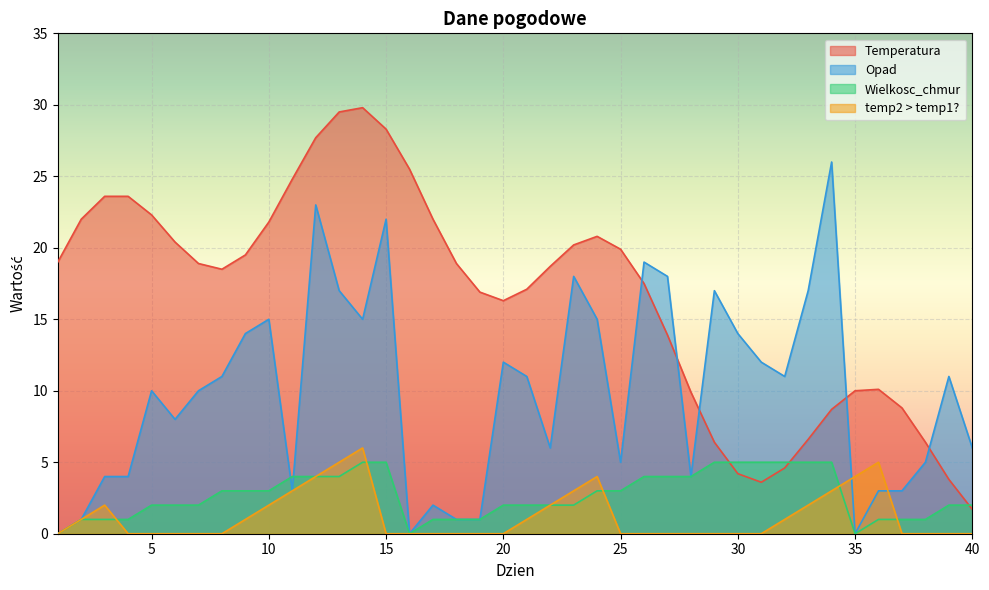

Does the chart display data point markers on the line(s)?

No